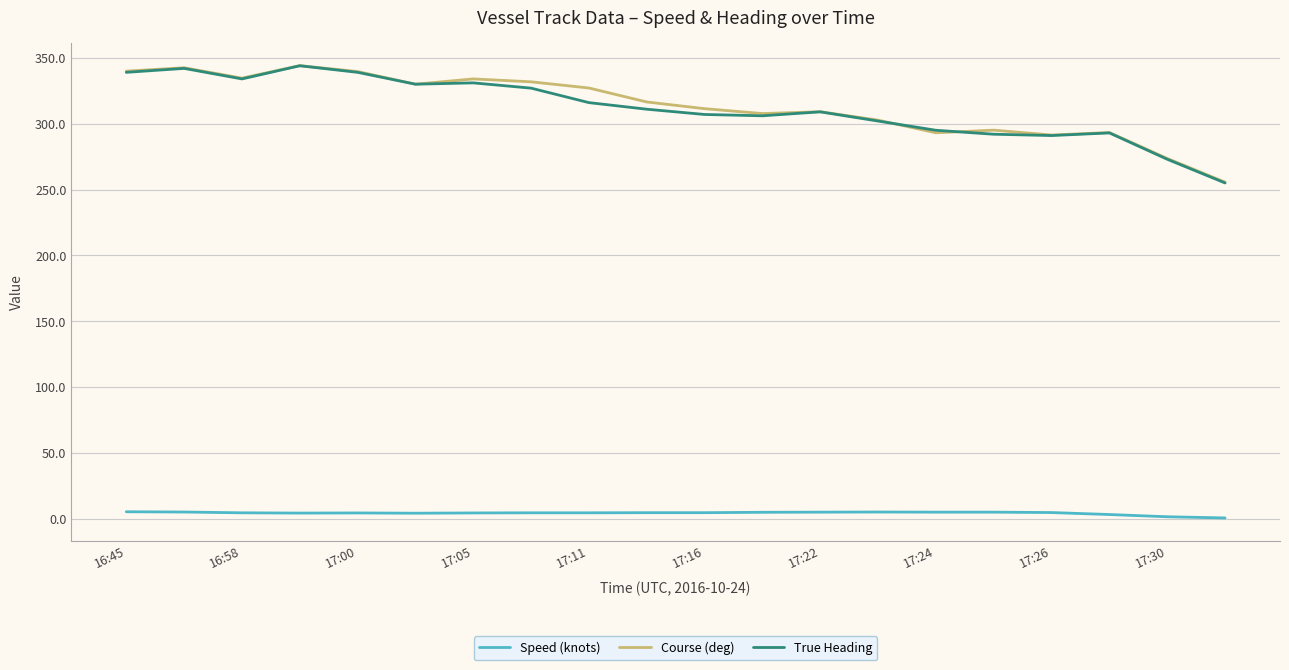

What is the highest value of the True Heading series?

344.0